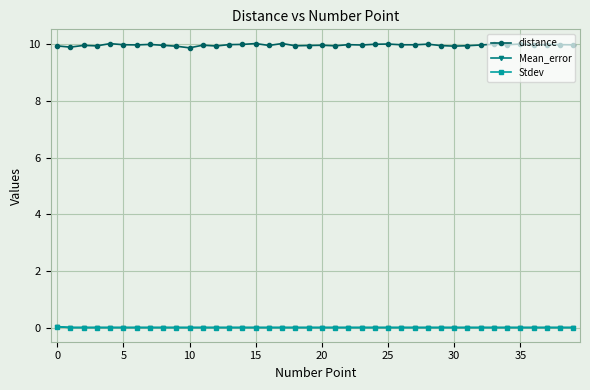

At how many categories does at least one series exceed 1?

40